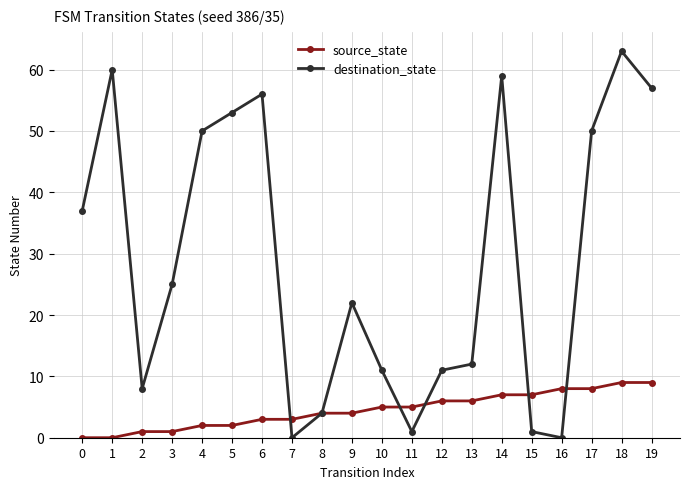

Count the number of data series in this chart.

2